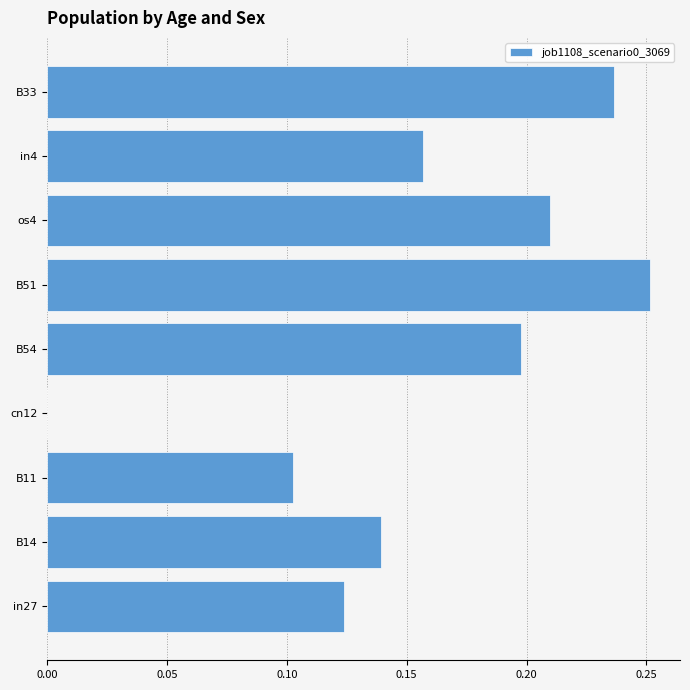

Which label corresponds to the largest value in the chart?

B51